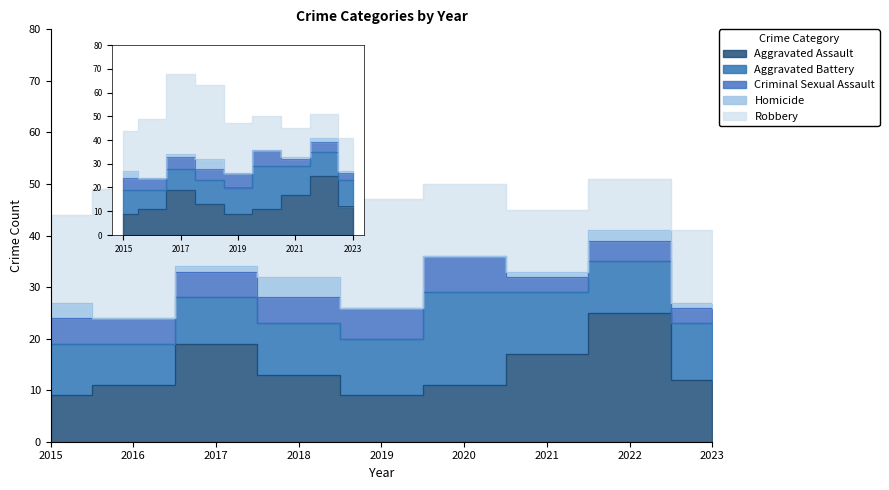

Rank the series at 2017 from highest to lowest value.

Robbery, Aggravated Assault, Aggravated Battery, Criminal Sexual Assault, Homicide